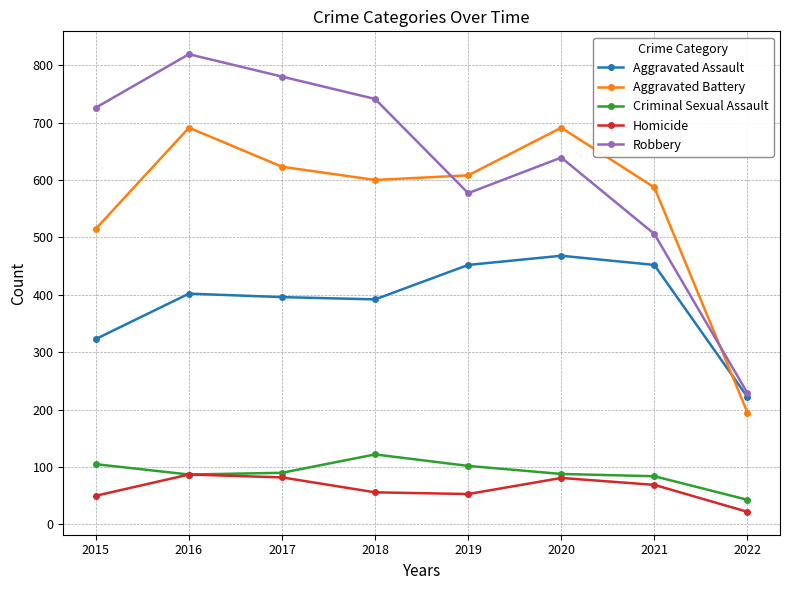

What is the sum of the Robbery values at 2015 and 2019?

1303